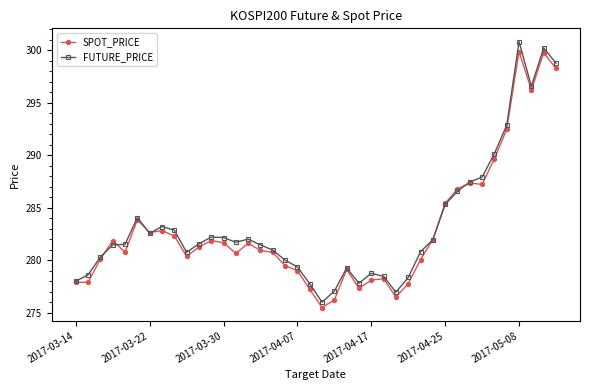

True or false: SPOT_PRICE has more than 0 interior local peaks.

True